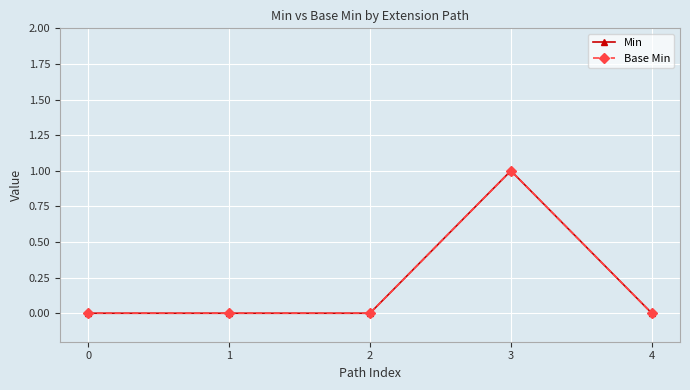

What are all the series names shown in the legend?

Min, Base Min